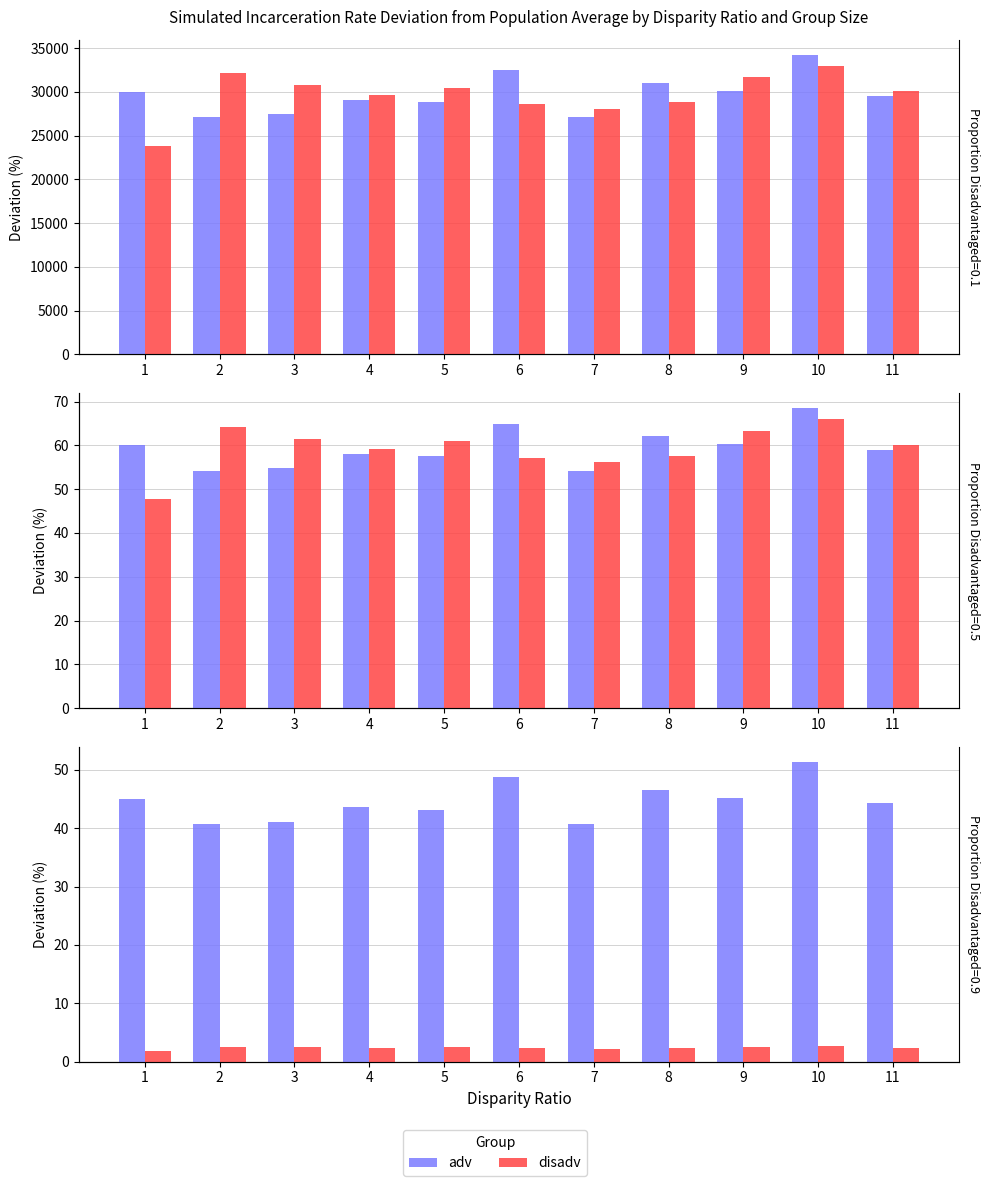

What are all the series names shown in the legend?

adv, disadv